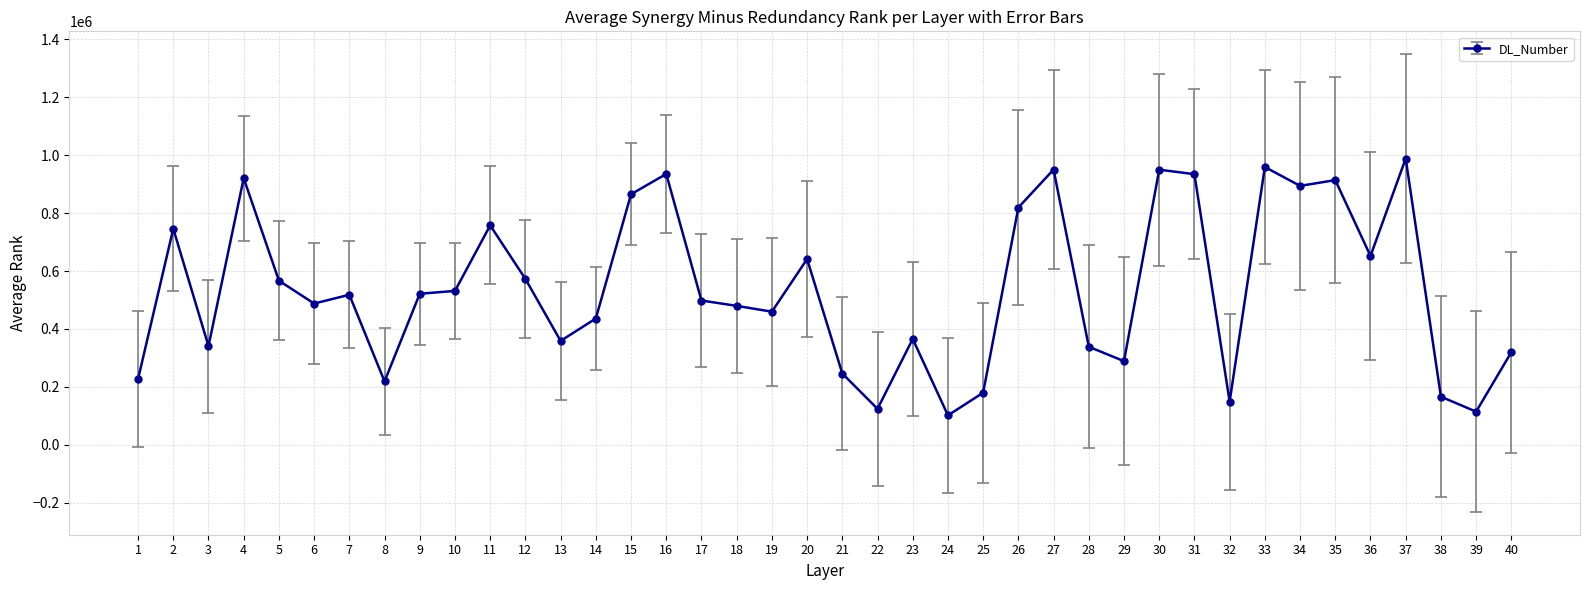

What is the average value?

538475